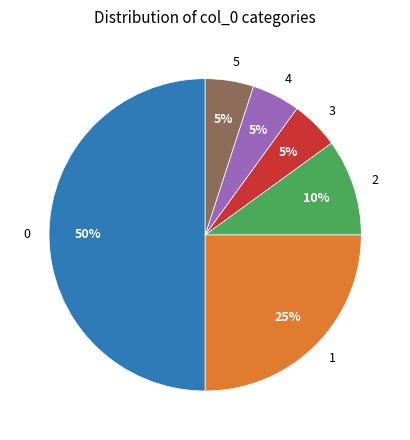

What percentage is the 0 slice, to the nearest percent?

50%